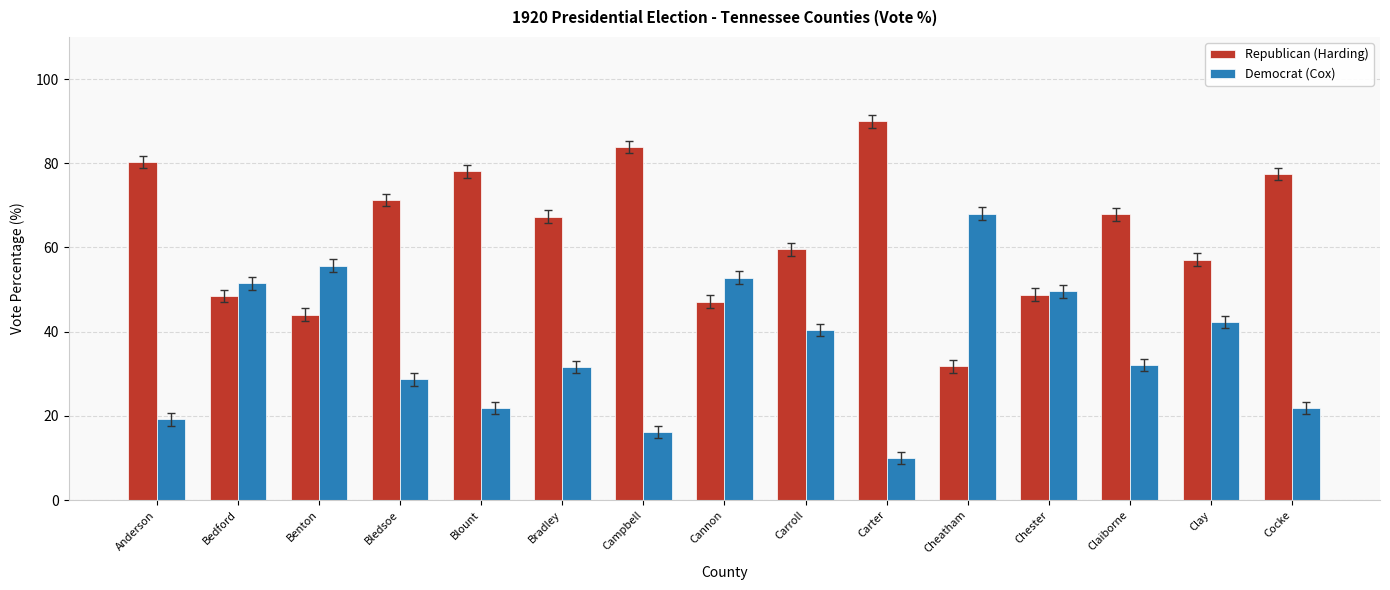

What is the average value of the Democrat (Cox) series?

36.1